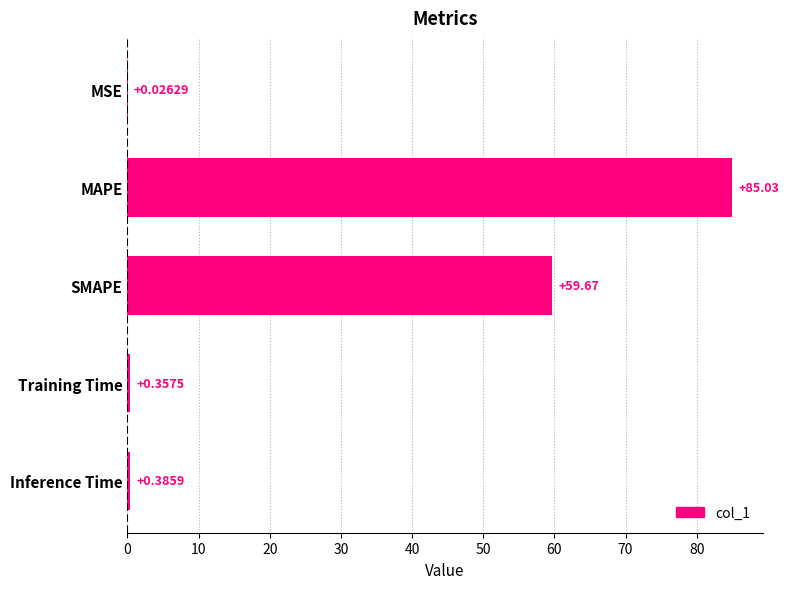

What is the change in value from MSE to Inference Time?

+0.4